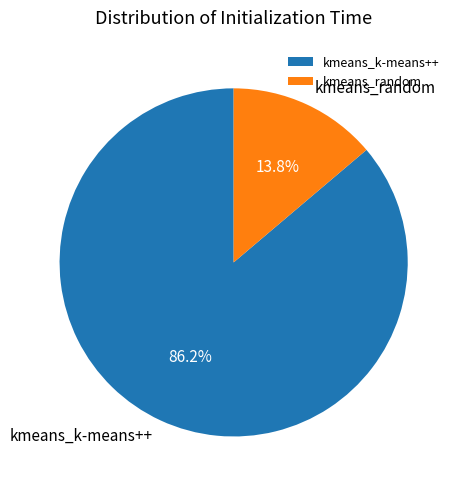

To the nearest percent, what portion does kmeans_k-means++ represent?

86%